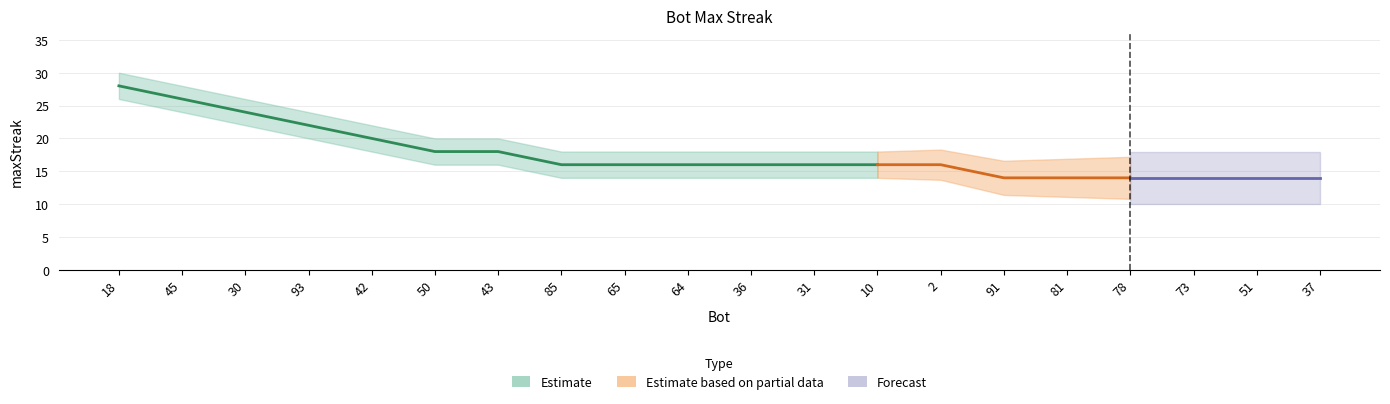

What is the value of the maxStreak point at the 16th from the left?

14